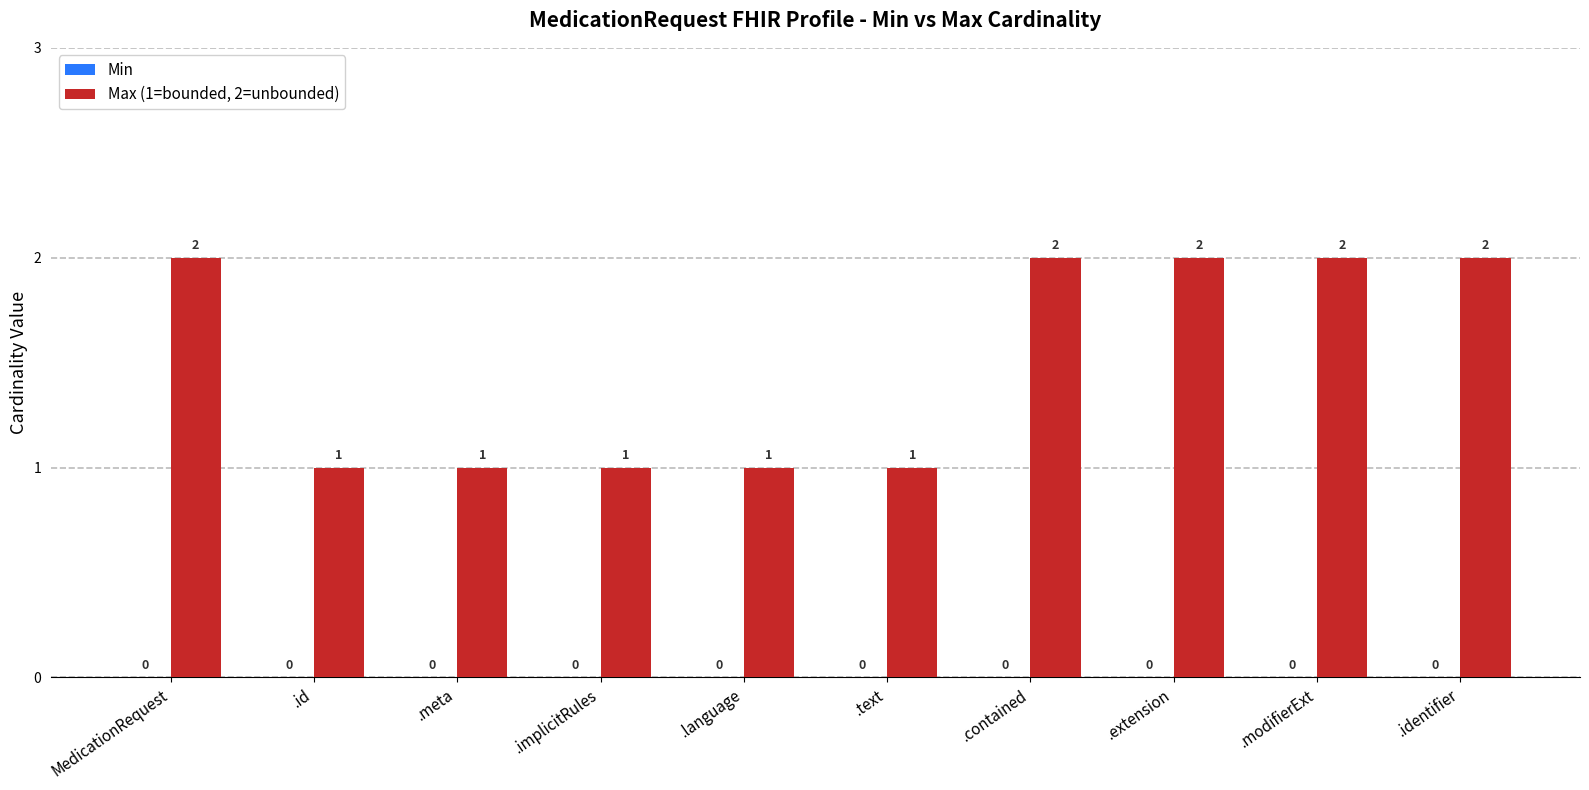

What position from the right is MedicationRequest?

10